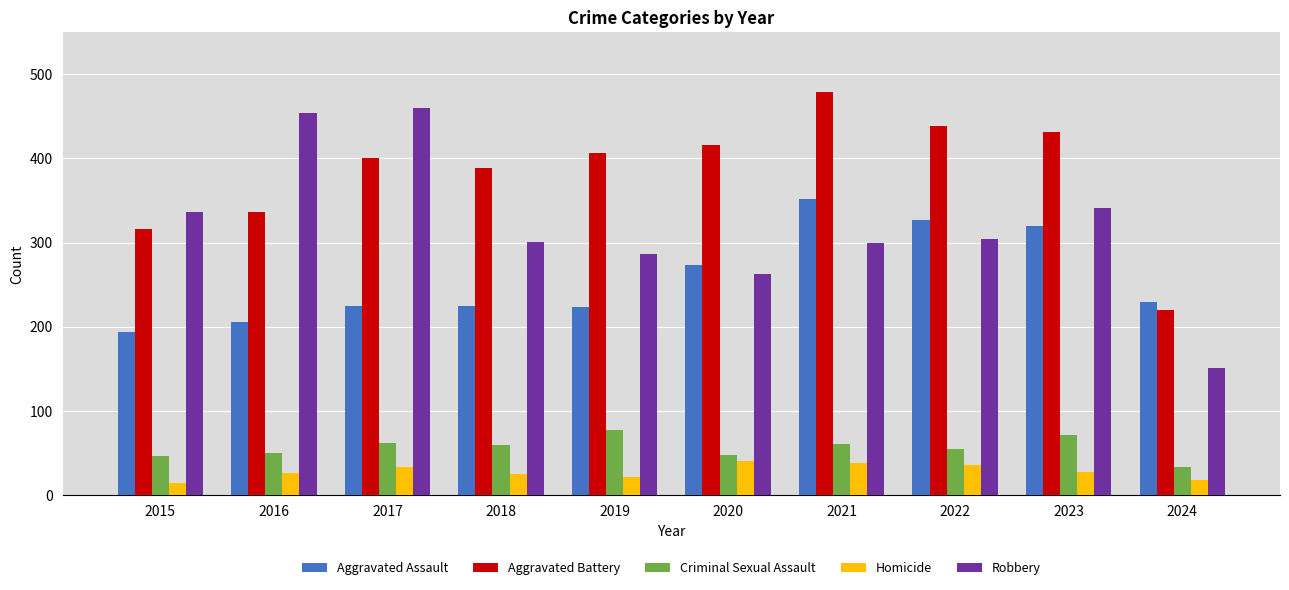

What is the difference between the maximum and minimum values in the Aggravated Battery series?

259